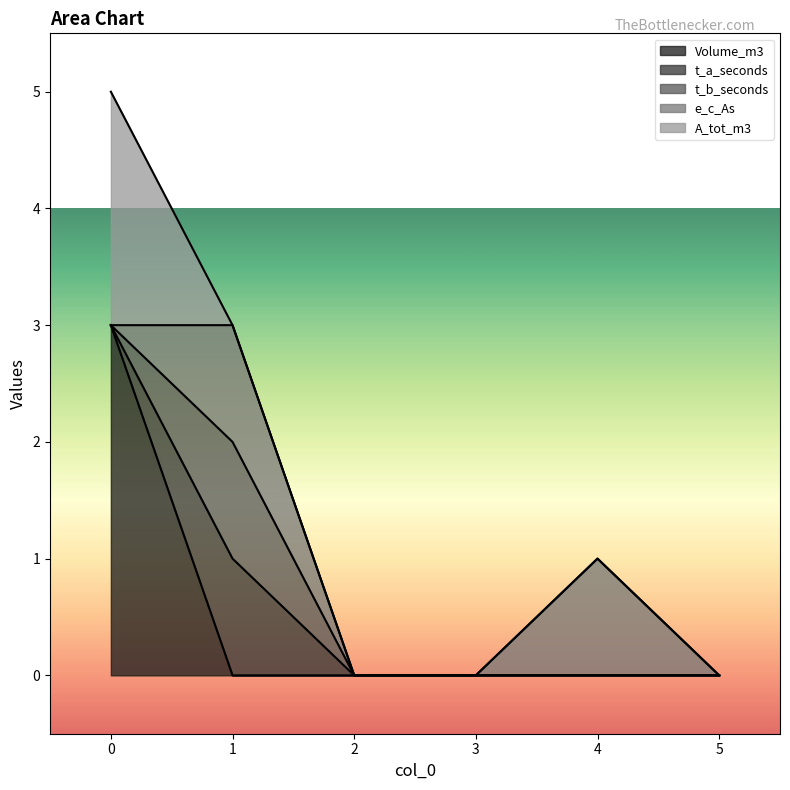

What is the sum of all e_c_As values?

2